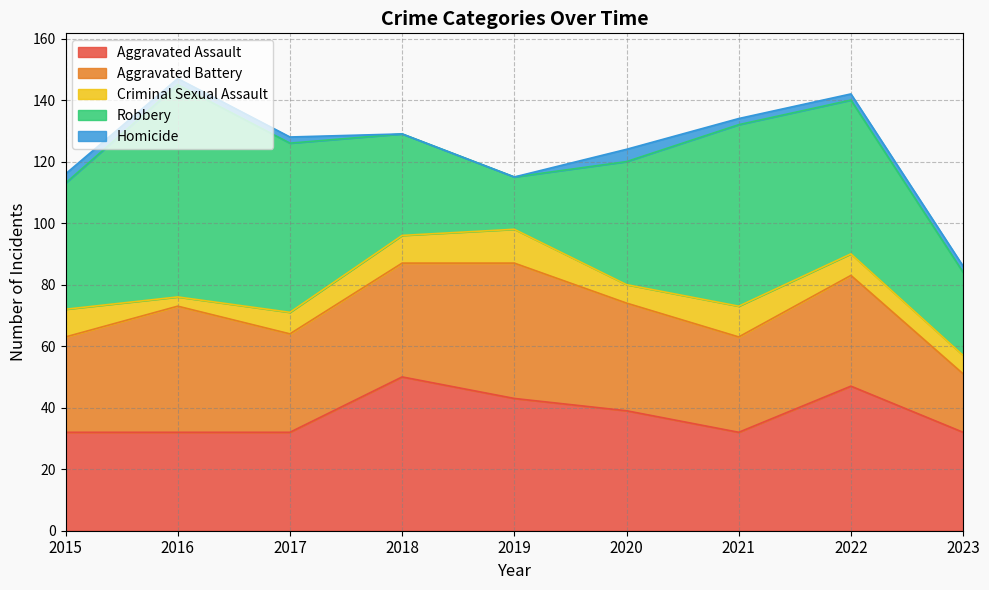

In Aggravated Battery, how many points are lower than both neighbors (excluding endpoints)?

2